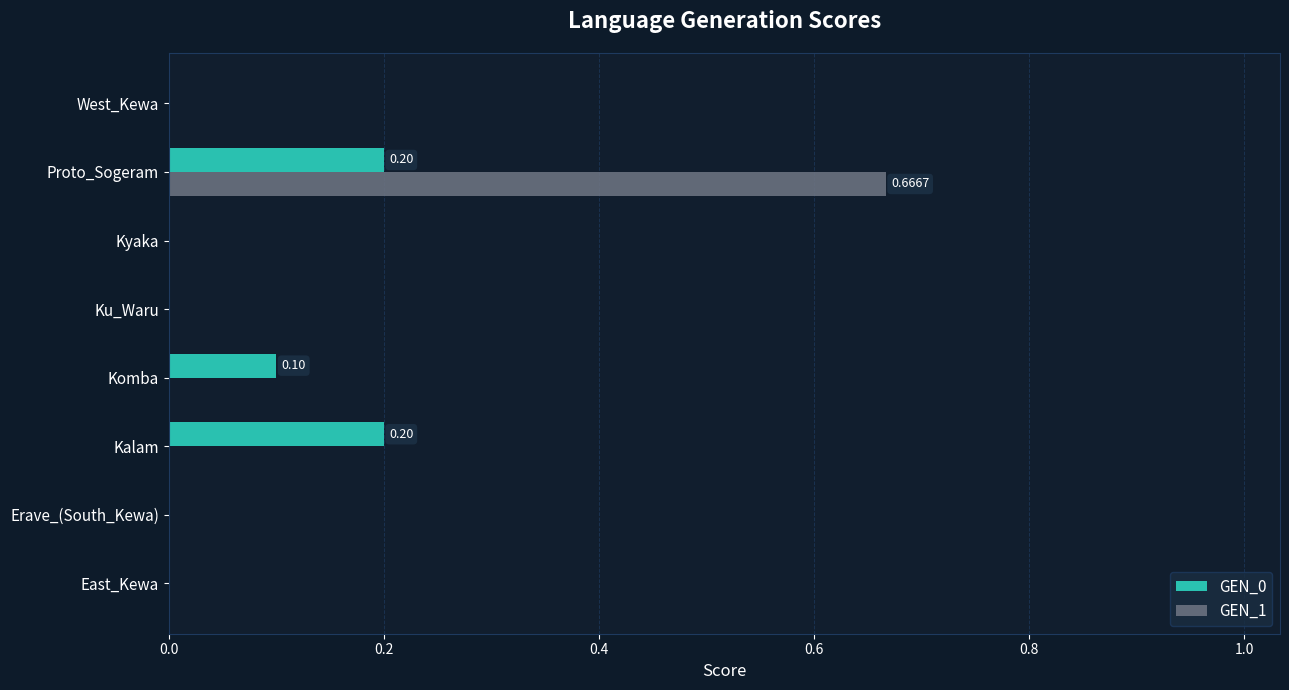

At which category is the sum across all series the highest?

Proto_Sogeram